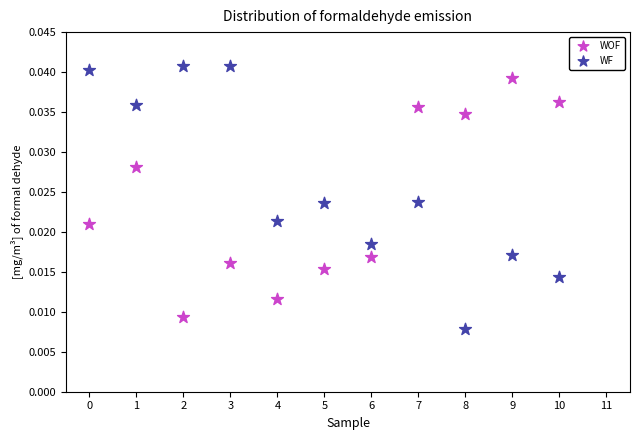

Which series contains the highest Y value?

WF